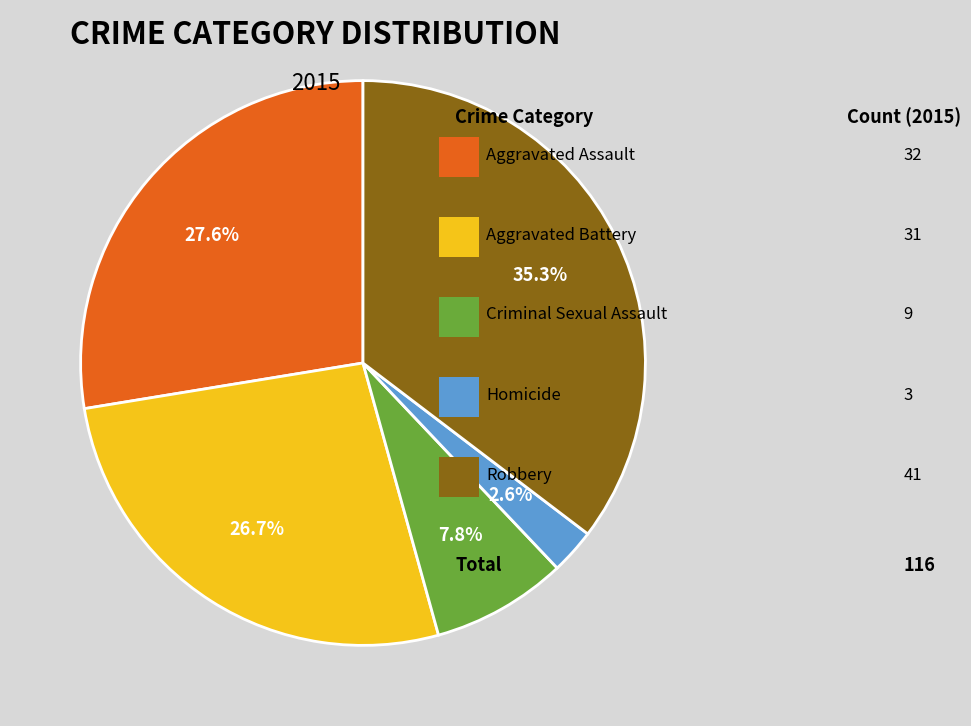

How many slices are in this pie chart?

5